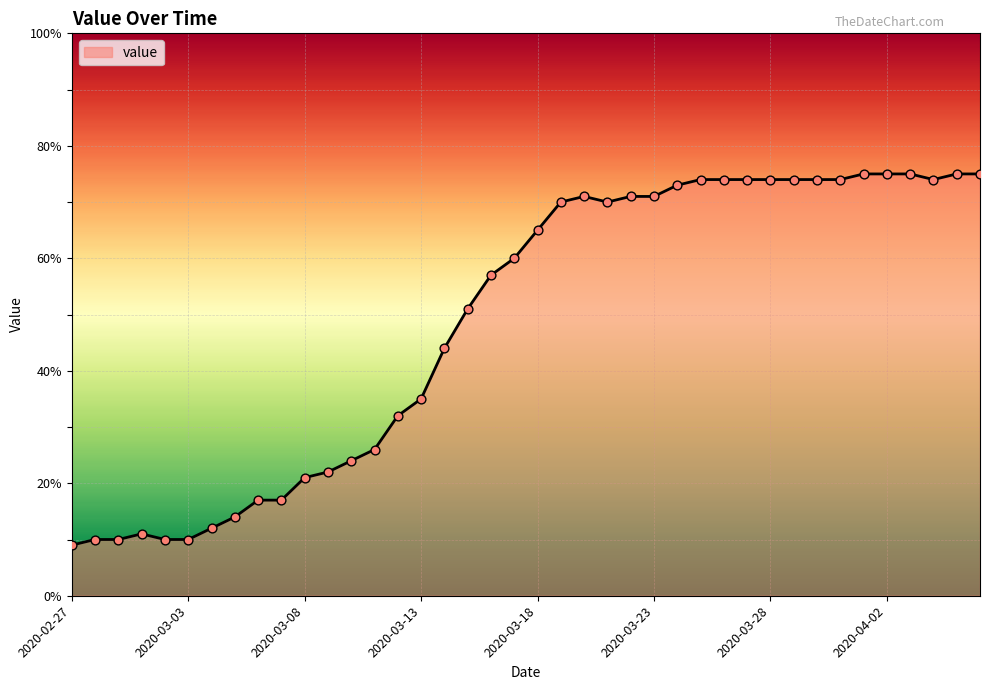

What is the minimum value shown in the chart?

9